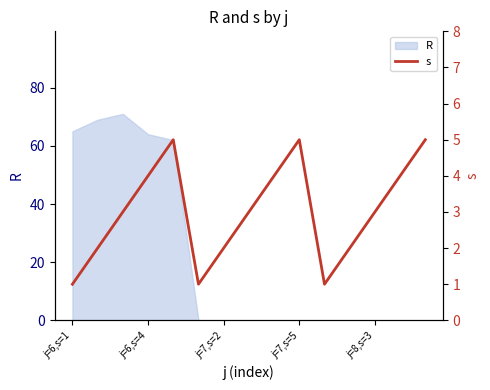

Reading left to right, transcribe all the data shown in this chart.

1	2	3	4	5	1	2	3	4	5	1	2	3	4	5